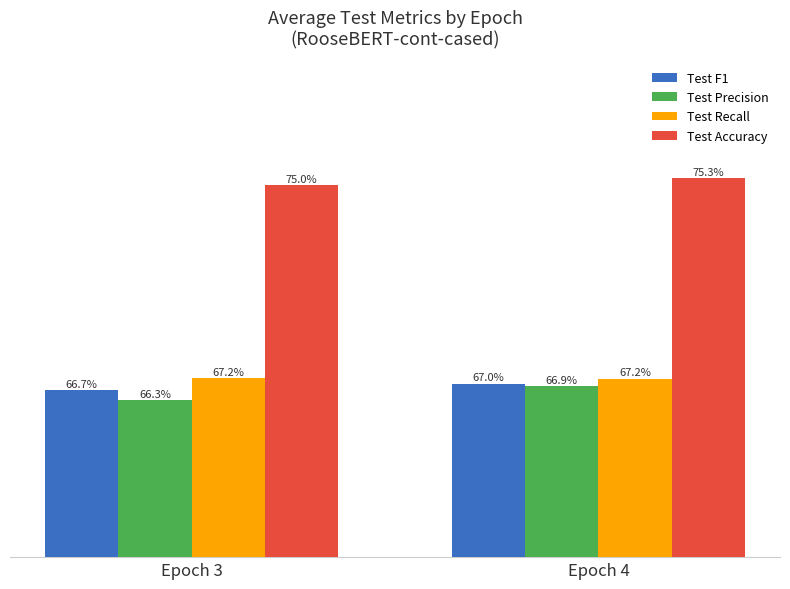

Does the chart contain any negative values?

No